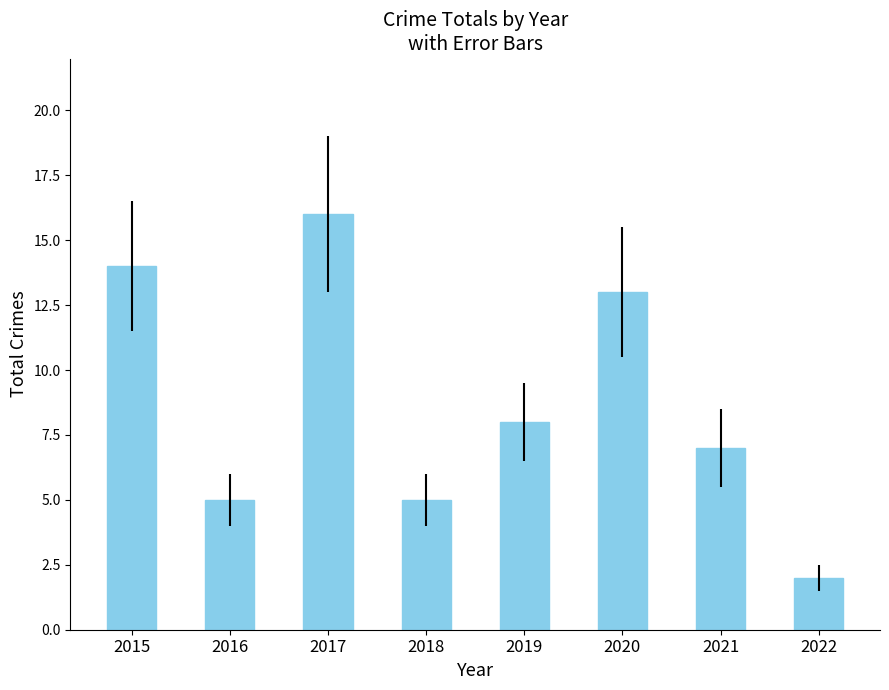

What is the smallest value displayed?

2